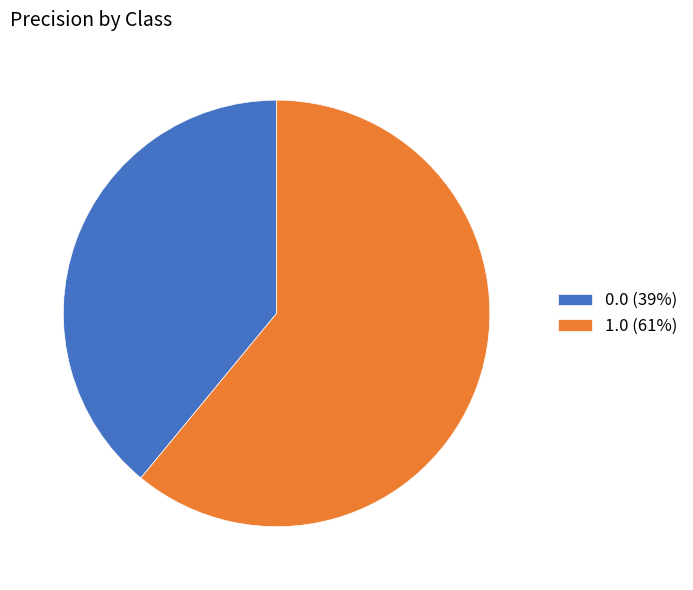

Is it true that 1.0 is 61% of the pie?

True